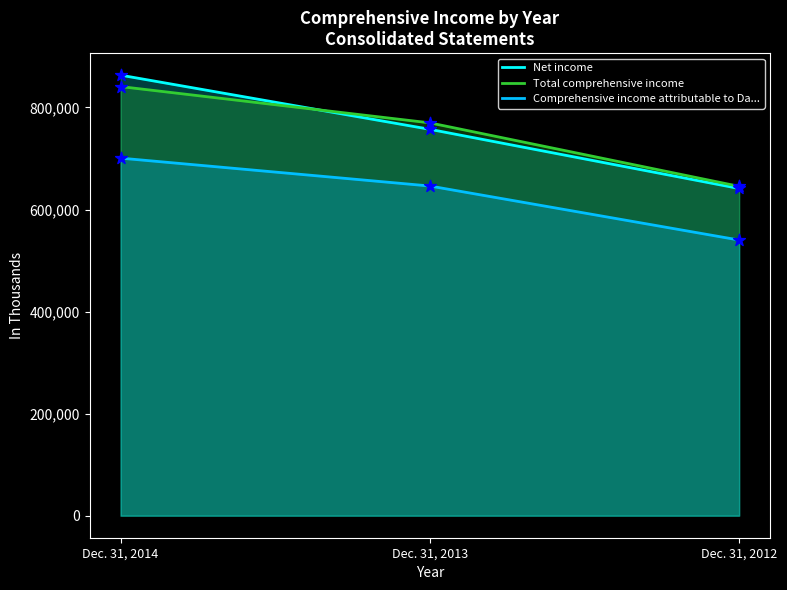

What are all the series names shown in the legend?

Net income, Total comprehensive income, Comprehensive income attributable to Da...